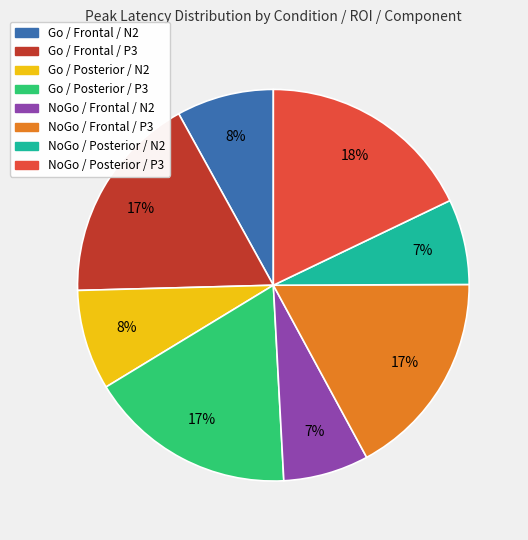

Count the number of slices in the pie.

8